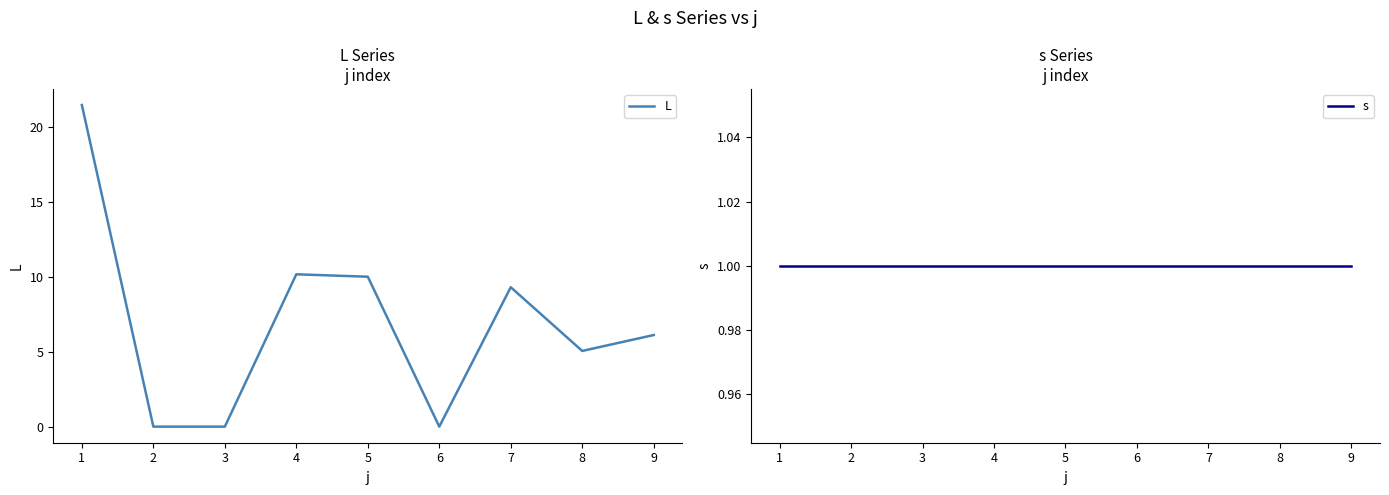

Is it true that L equals -9.7 at 3?

False